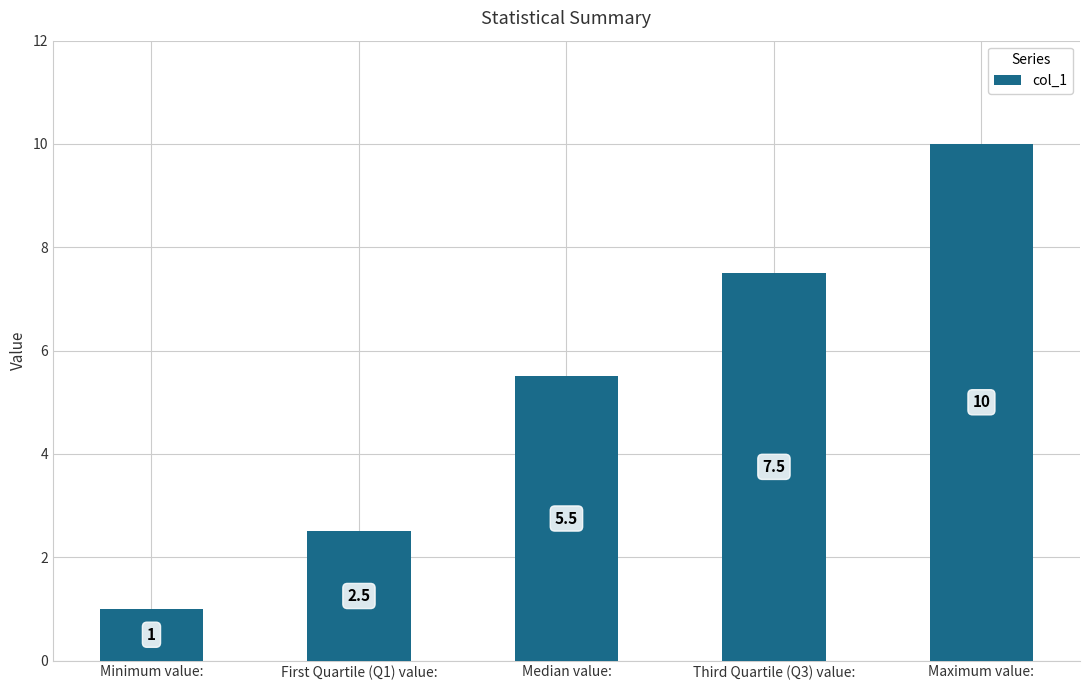

Reading left to right, list all the values displayed in this chart.

1.0	2.5	5.5	7.5	10.0